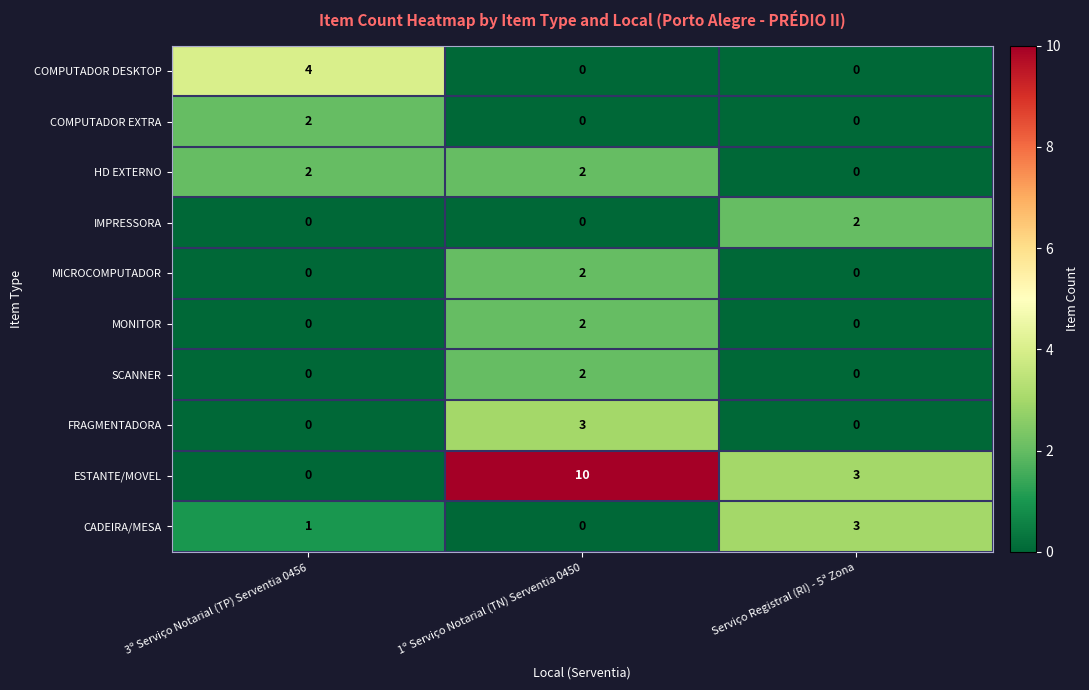

How many SCANNER values are between 0 and 2?

3